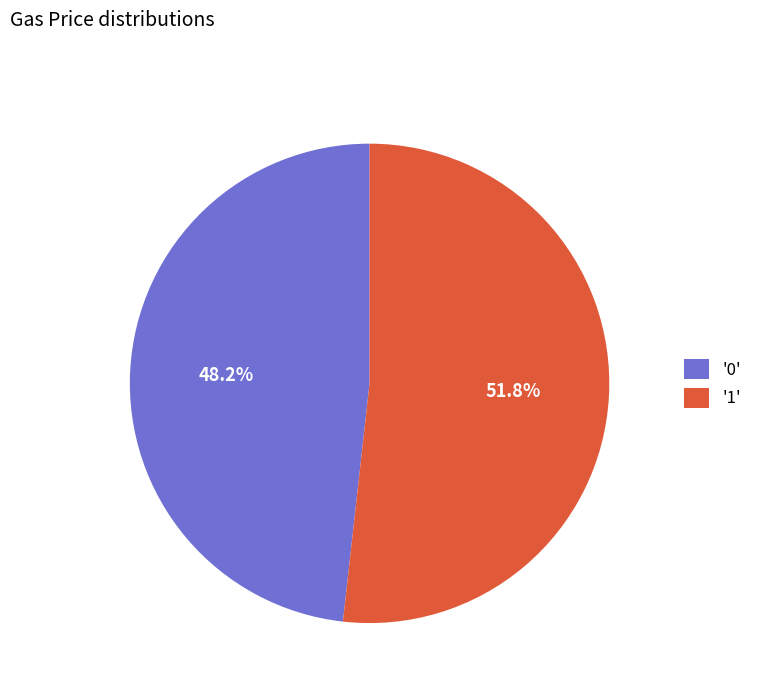

Count the number of slices in the pie.

2